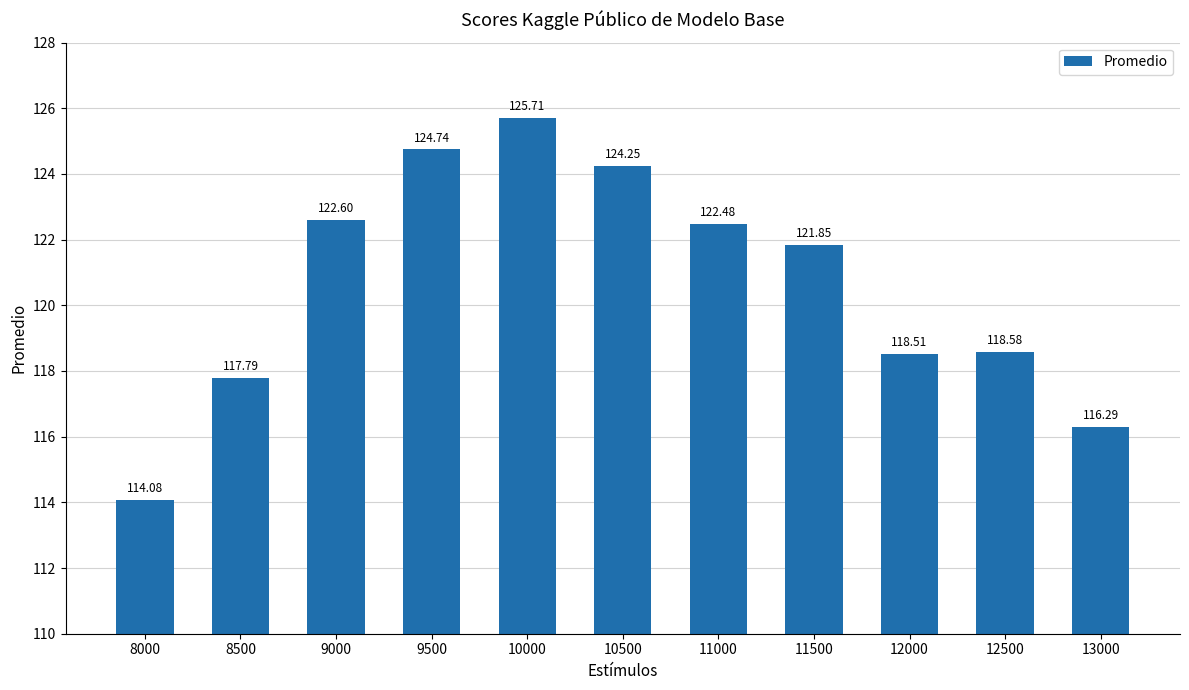

Does the chart contain stacked bars?

No